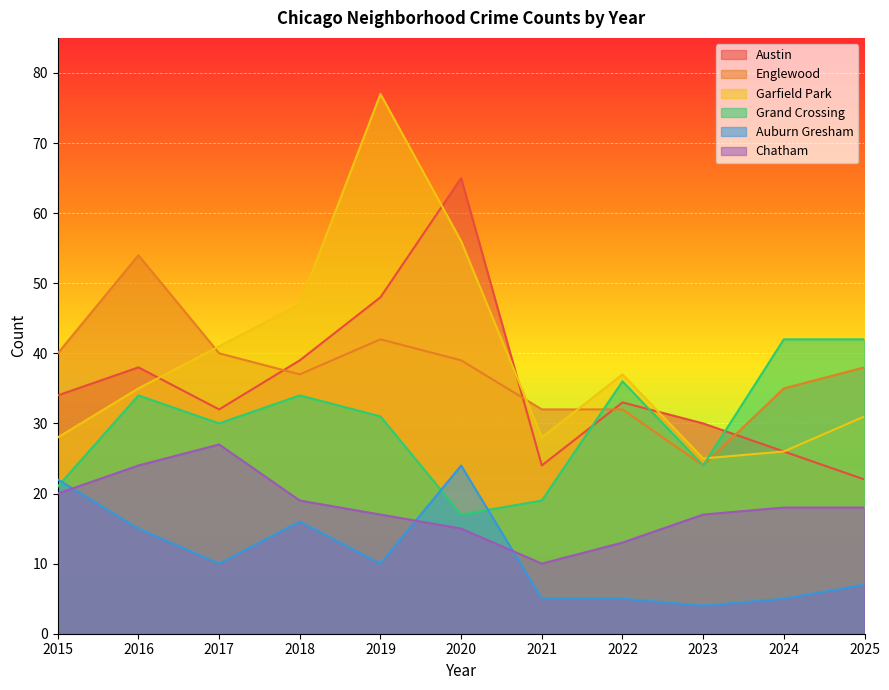

How many times do Austin and Grand Crossing cross each other?

3